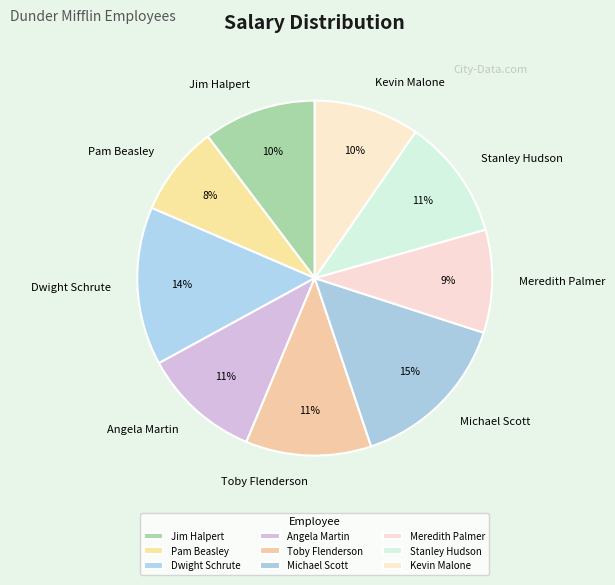

How many slices are in this pie chart?

9